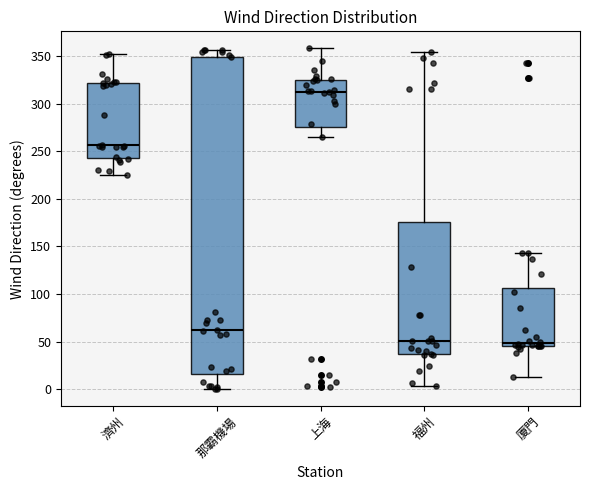

Comparing the boxes themselves (not the whiskers), which one is the tallest?

那霸機場